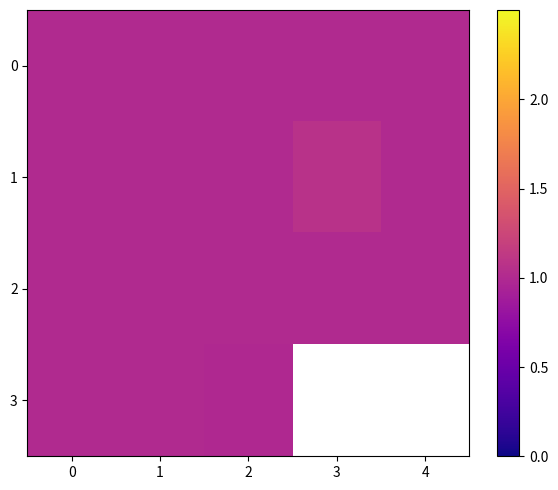

Rank the series at 2 from lowest to highest value.

3, 0, 1, 2